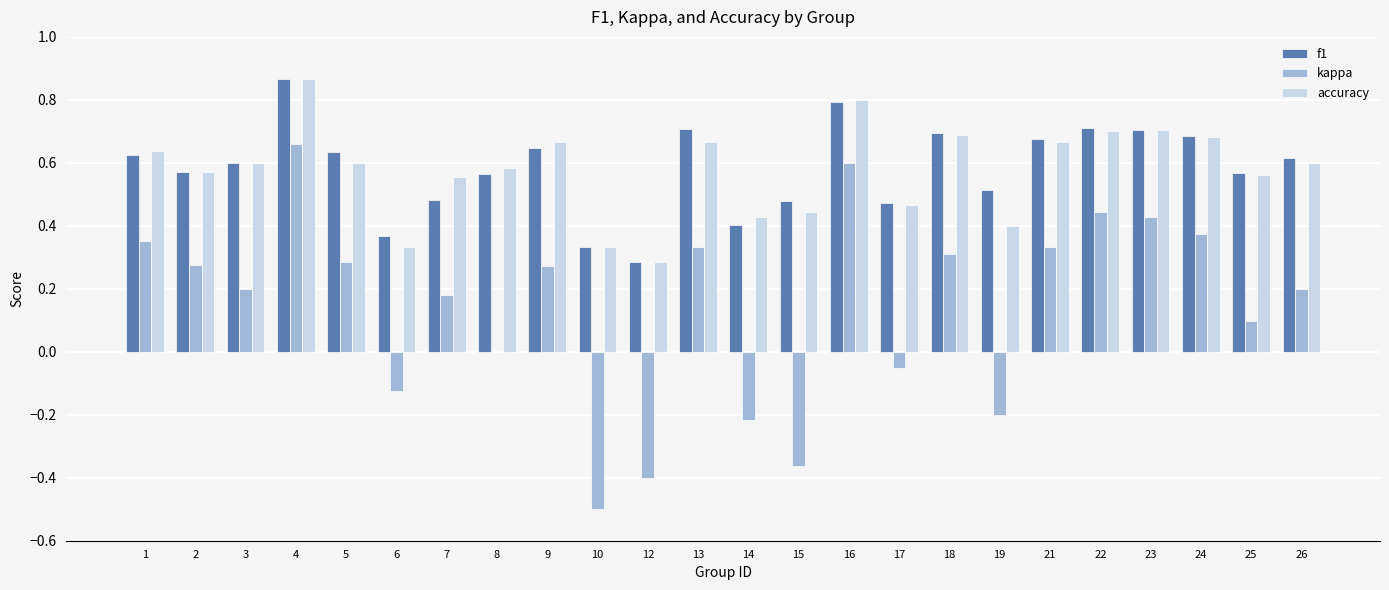

The value of f1 at 24 is 0.7. True or false?

True